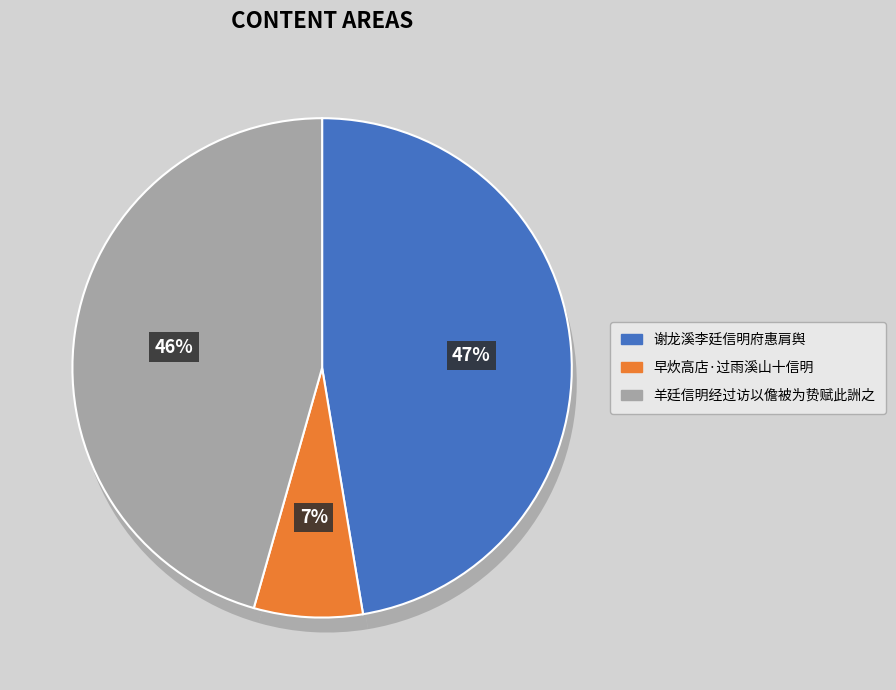

Does 羊廷信明经过访以儋被为贽赋此詶之 account for over 50% of the chart?

No